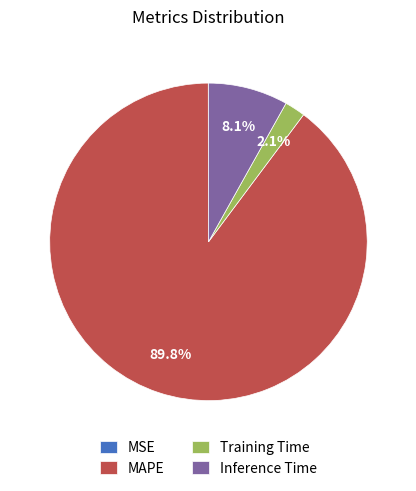

Which slice is the largest?

MAPE